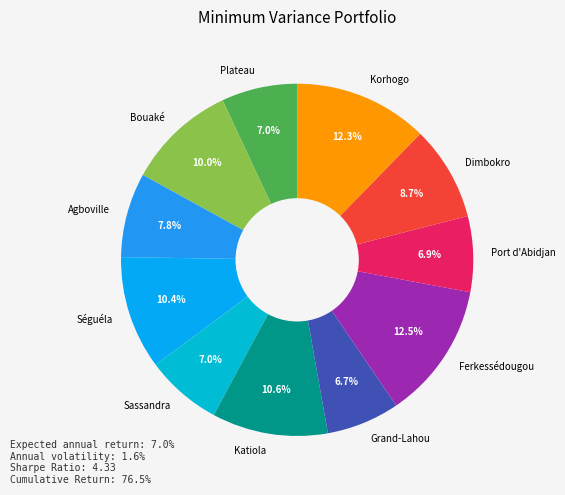

What is the ratio of the value at Bouaké to the value at Port d'Abidjan?

1.4